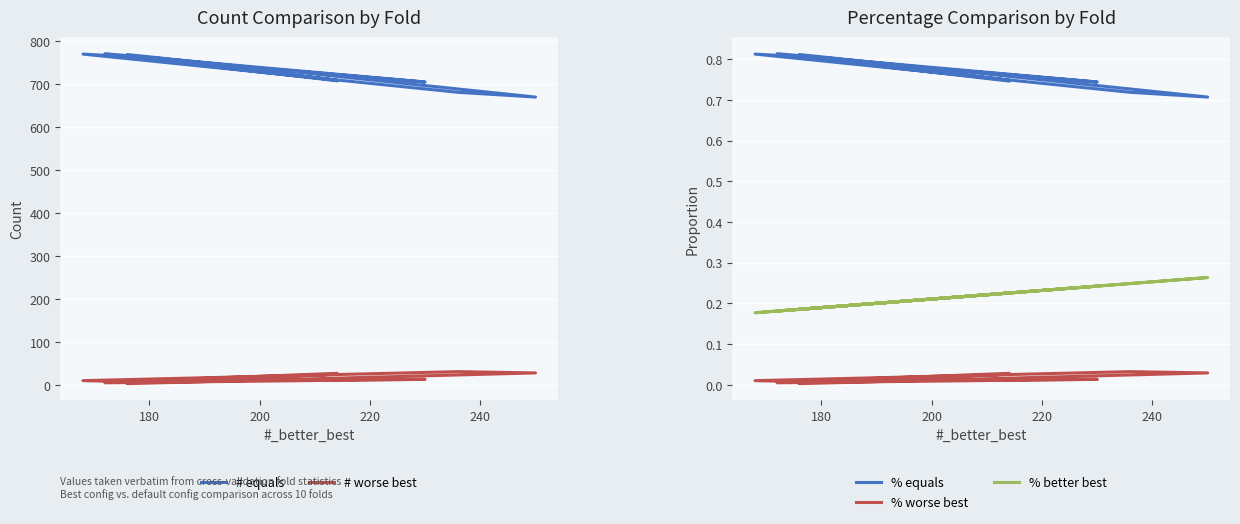

Does the chart display data point markers on the line(s)?

No